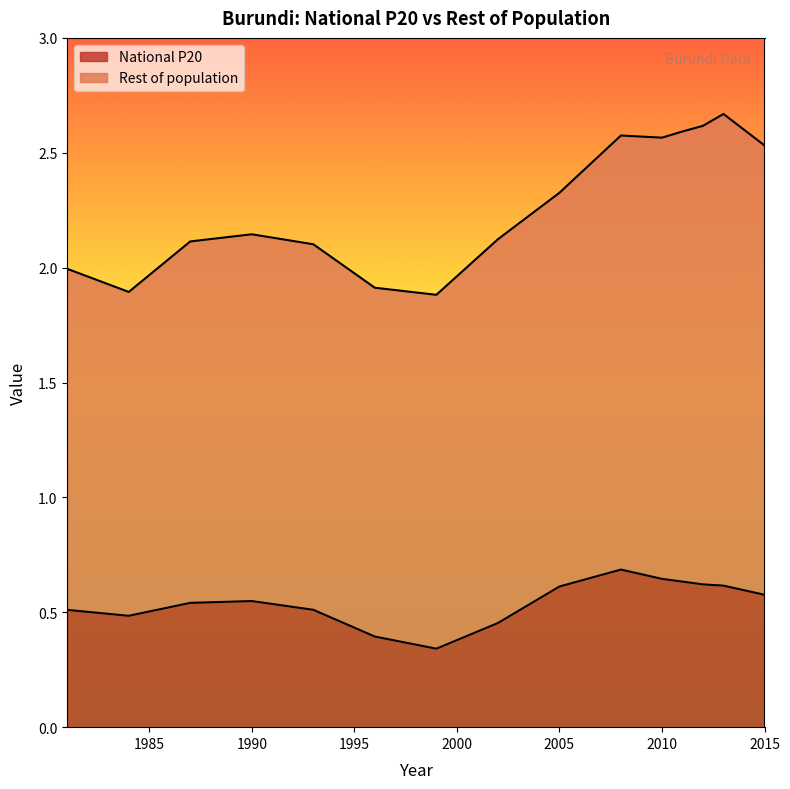

What is the difference between the second highest and second lowest values?

0.3